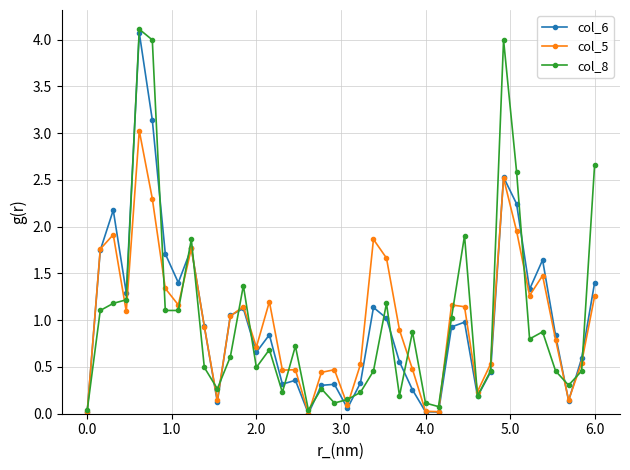

True or false: col_8 has more than 0 points higher than both neighbors.

True